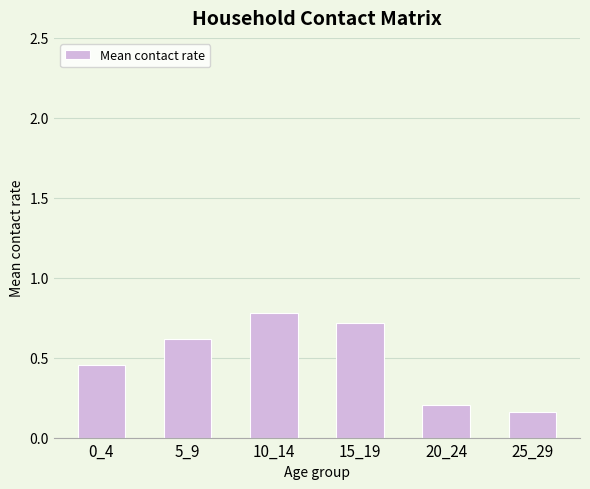

Are the bars horizontal?

No